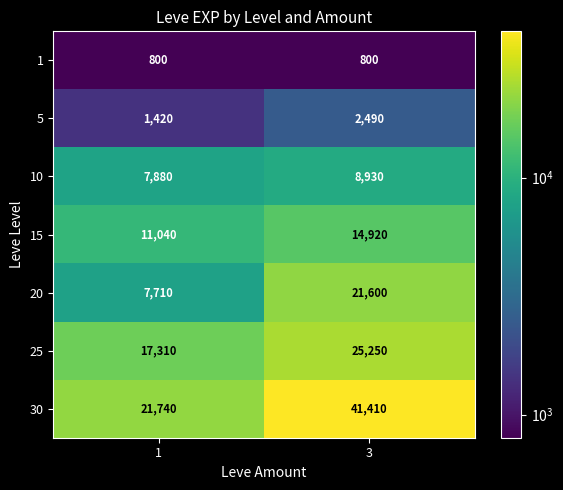

Count the number of categories in the chart.

2